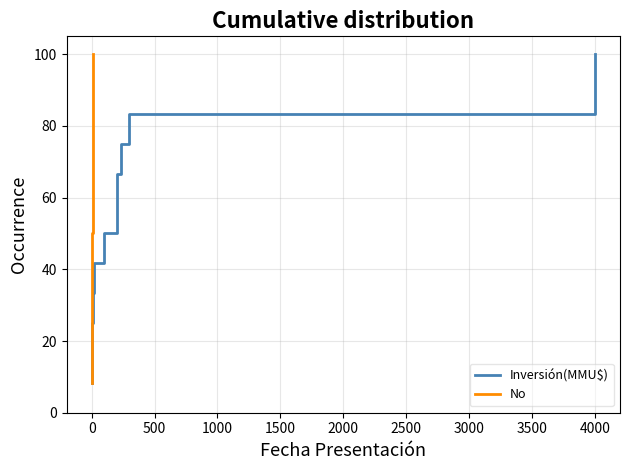

What is the average value of the No series?

54.2